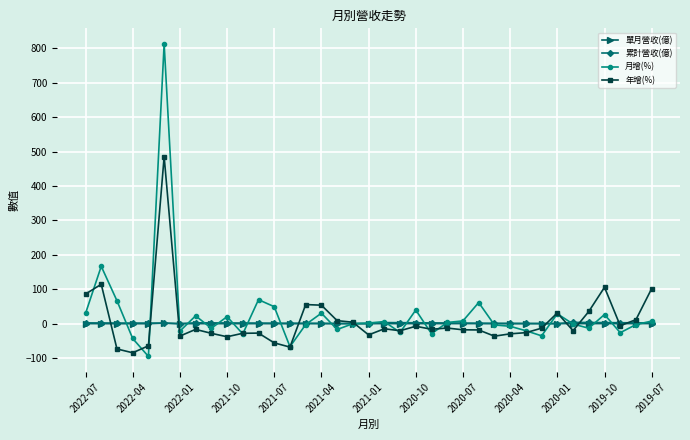

In 年增(%), how many points are higher than both neighbors (excluding endpoints)?

10